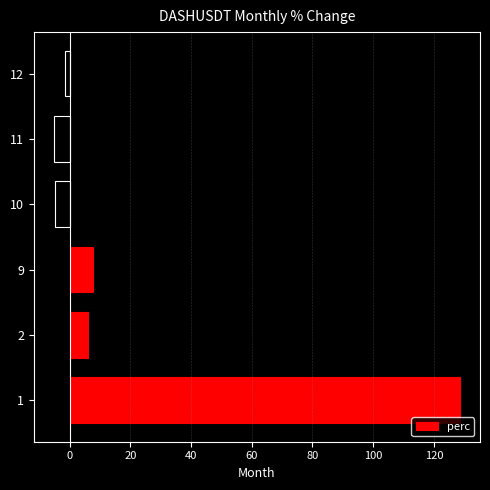

What is the greatest value displayed?

128.5